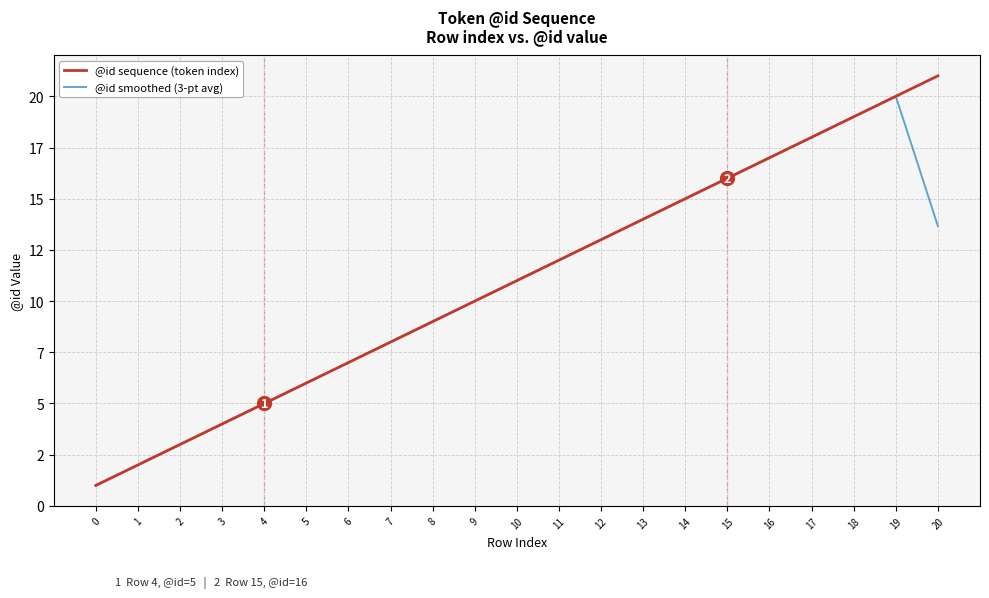

At which category is the sum across all series the highest?

19